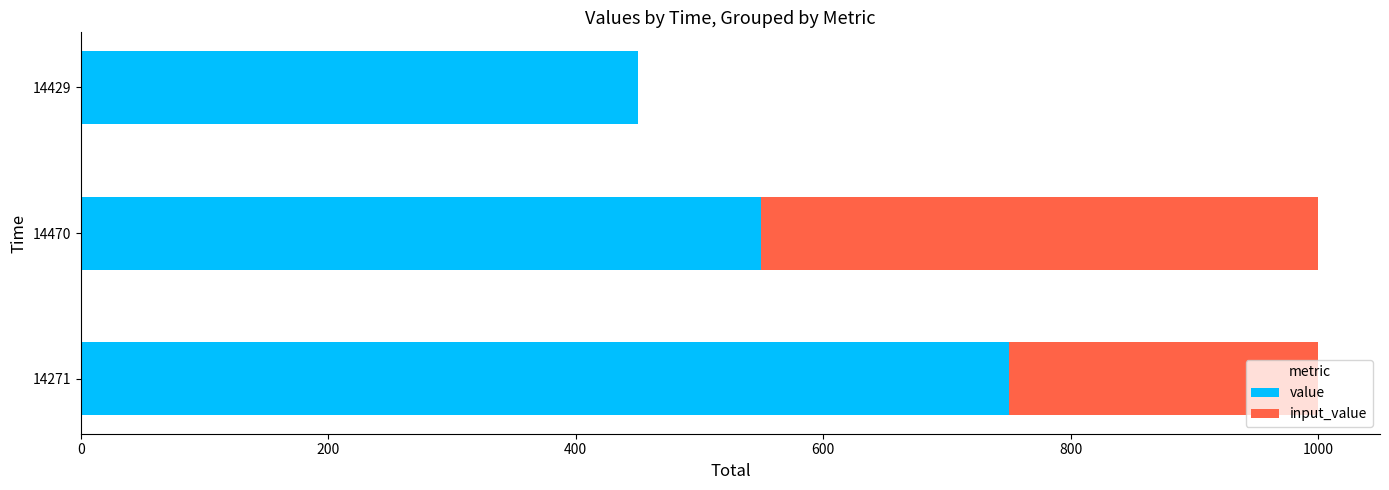

What is the highest value of the value series?

750